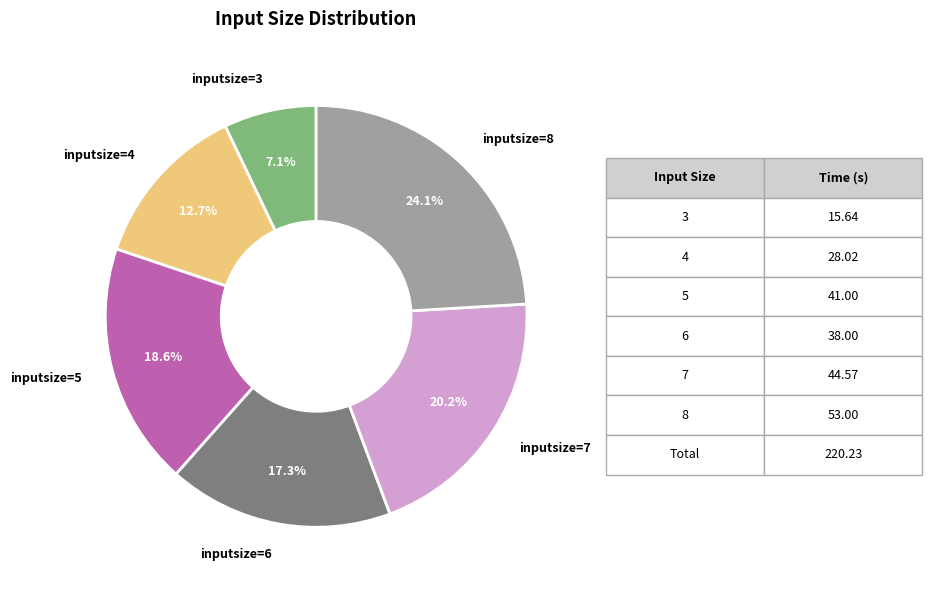

Between inputsize=8 and inputsize=3, which is larger?

inputsize=8